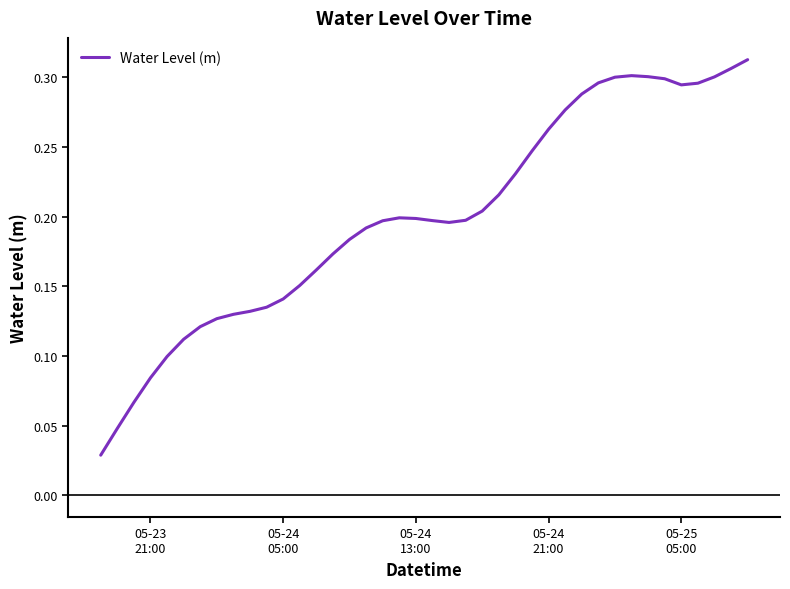

True or false: there are more than 0 points higher than both neighbors.

True